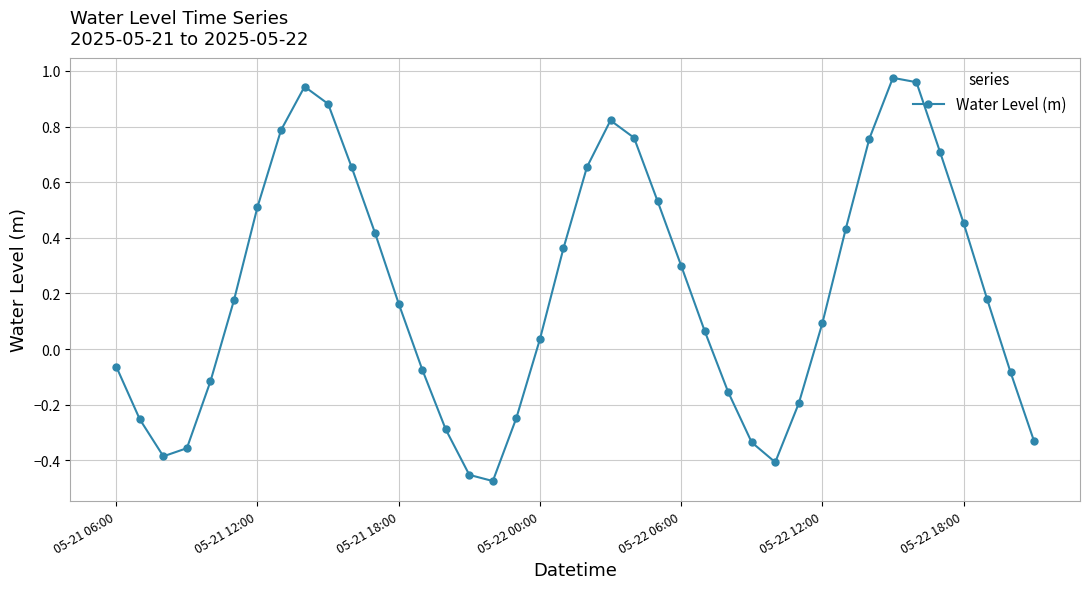

What is the sum of all values?

8.4